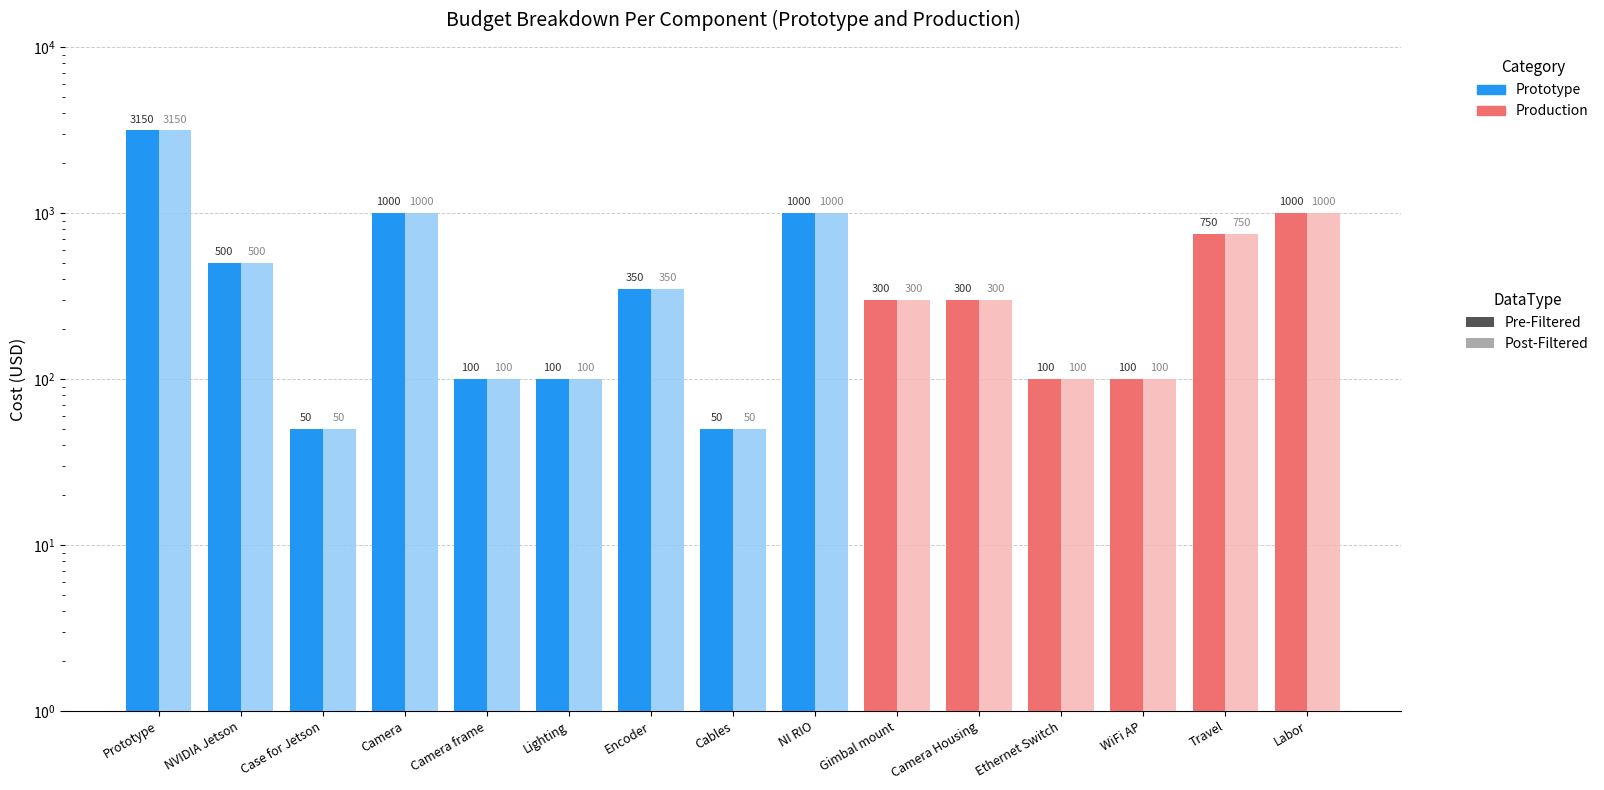

At how many categories does at least one series exceed 1759?

1